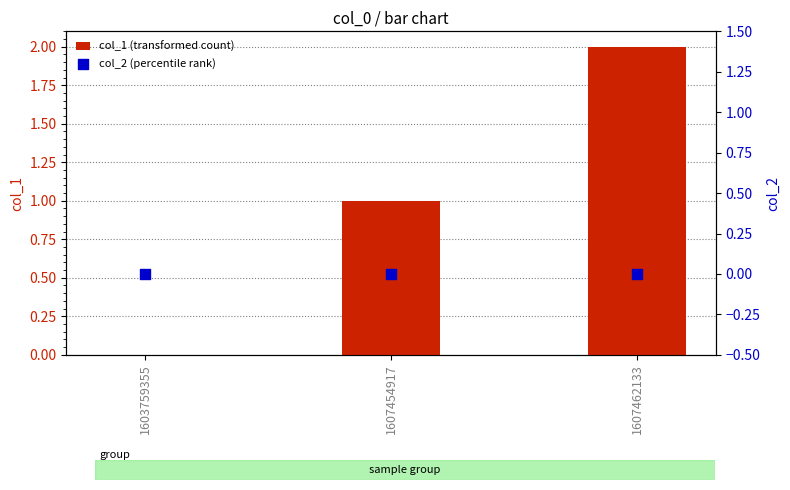

Which series has the largest Y range (max minus min)?

col_1 (transformed count)